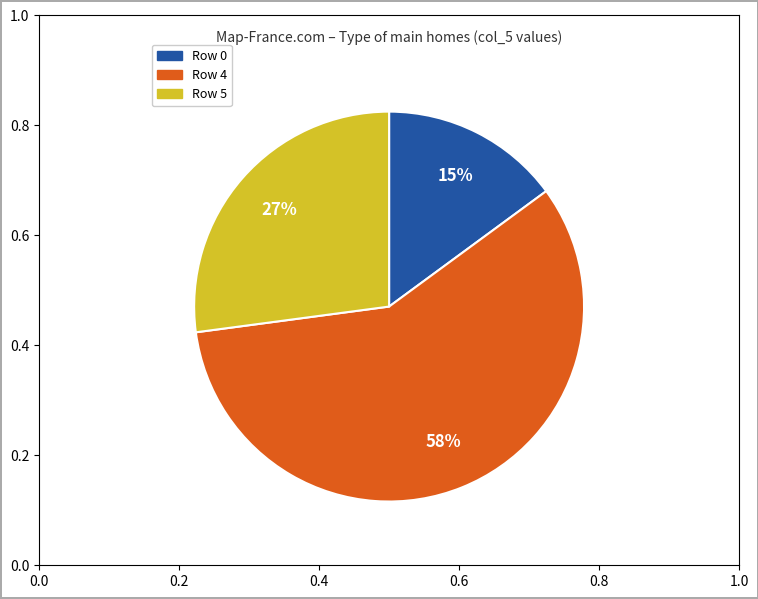

How many slices are in this pie chart?

3